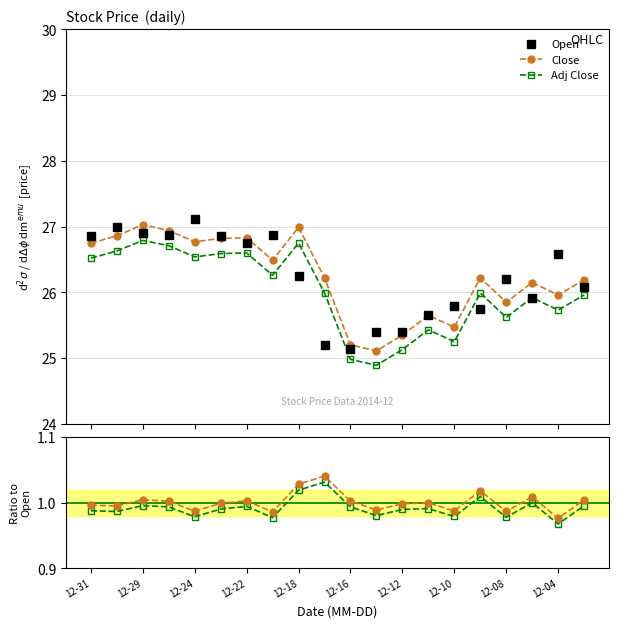

In Open, how many points are higher than both neighbors (excluding endpoints)?

6